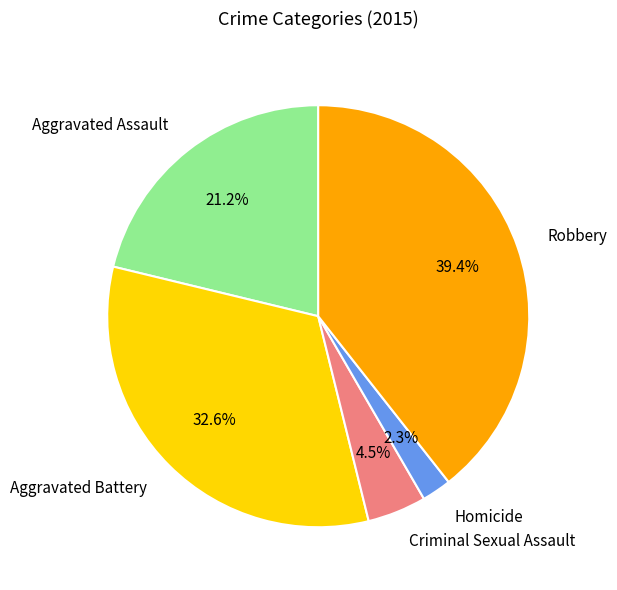

To the nearest percent, what is the combined percentage of Robbery and Homicide?

42%